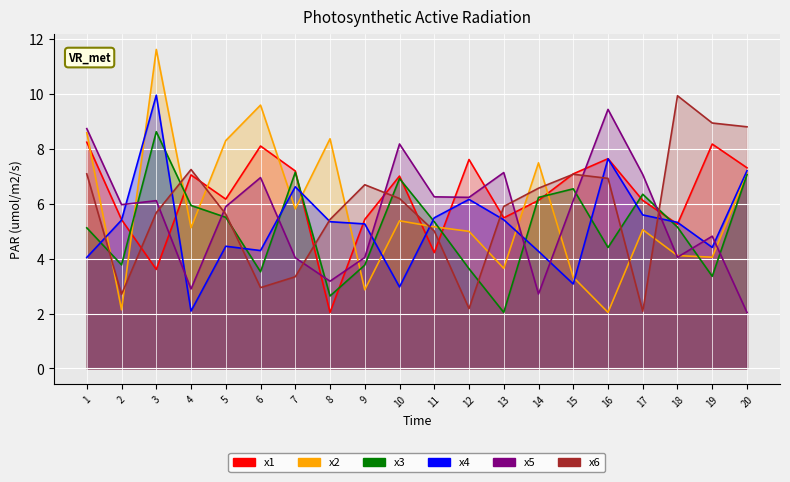

Which series has the largest range (max minus min)?

x2